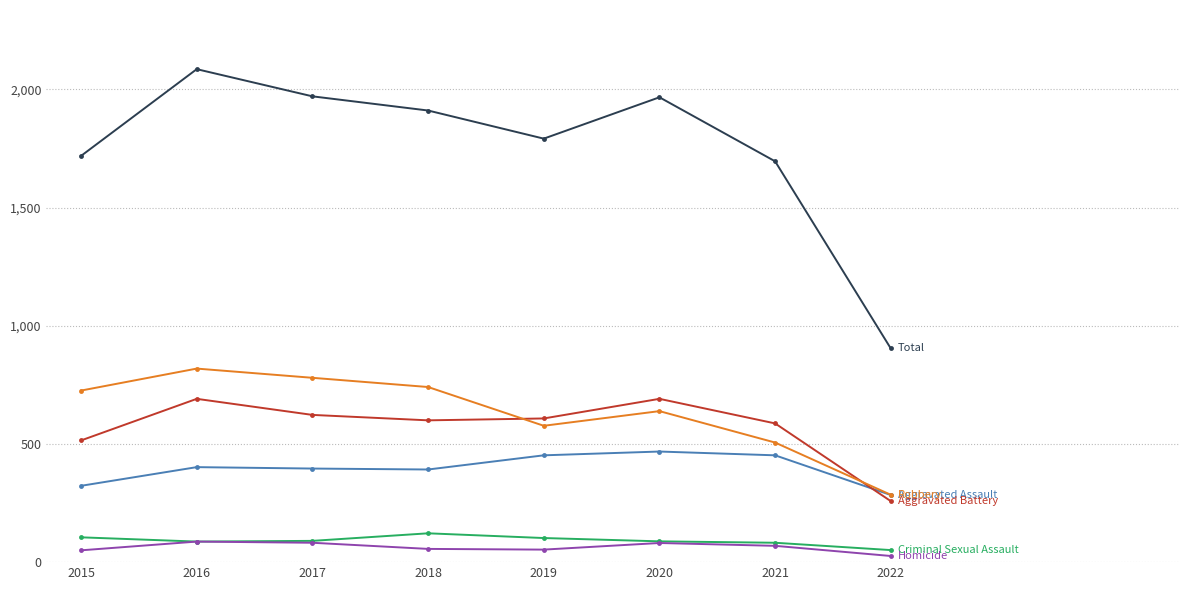

What is the total value across all series at 2016?

4172